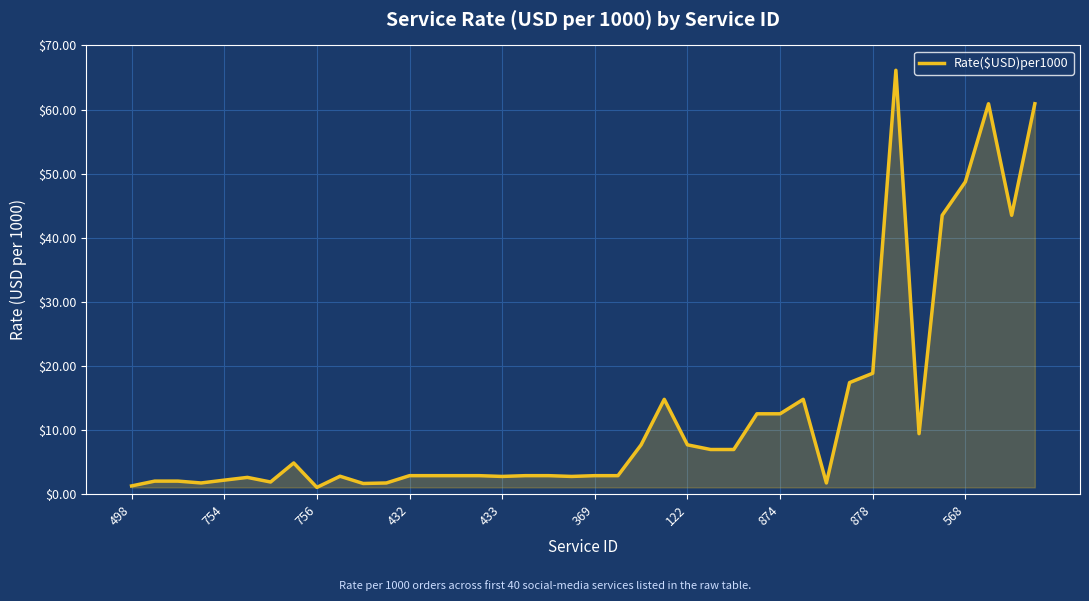

What is the maximum value shown in the chart?

66.1